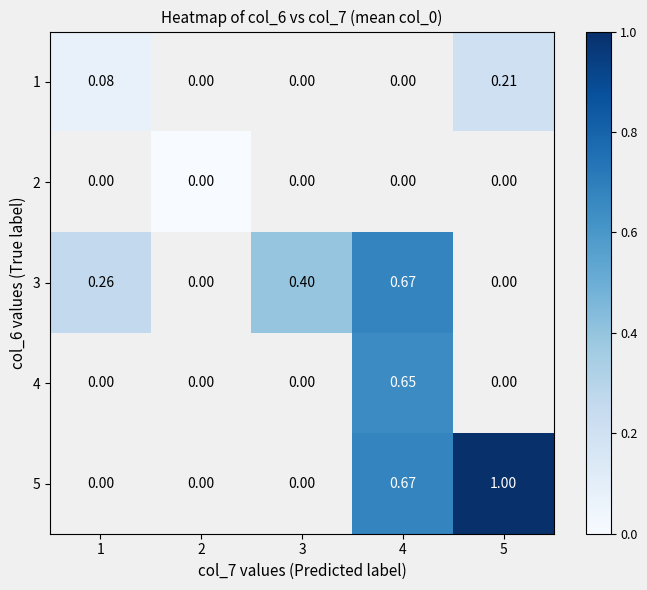

List the labels in order of 3 value, smallest first.

1, 2, 3, 4, 5